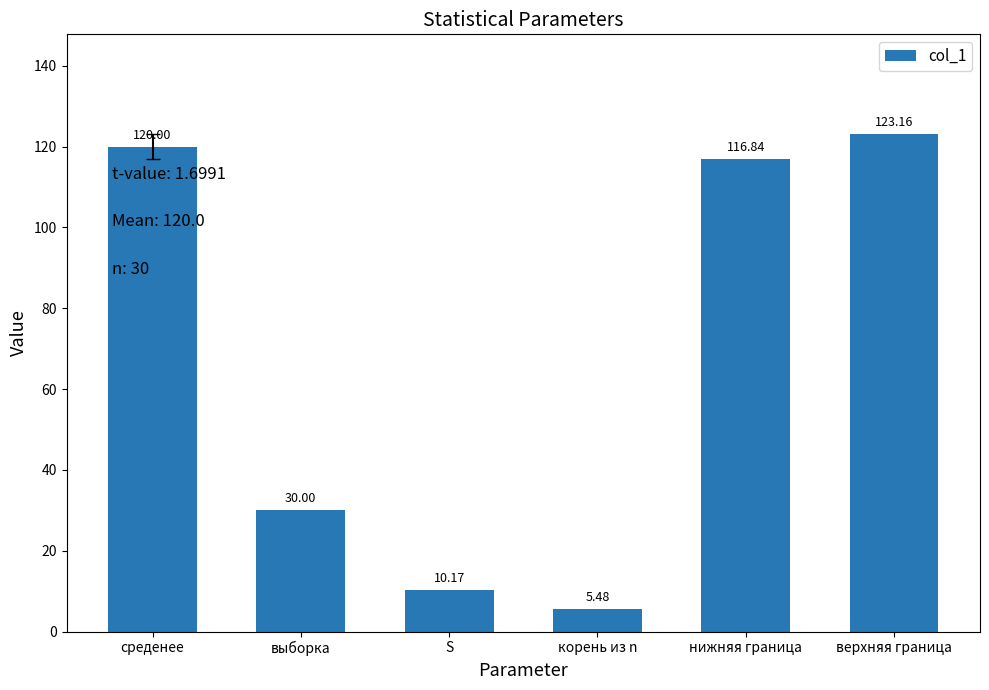

Read the value at среденее.

120.0